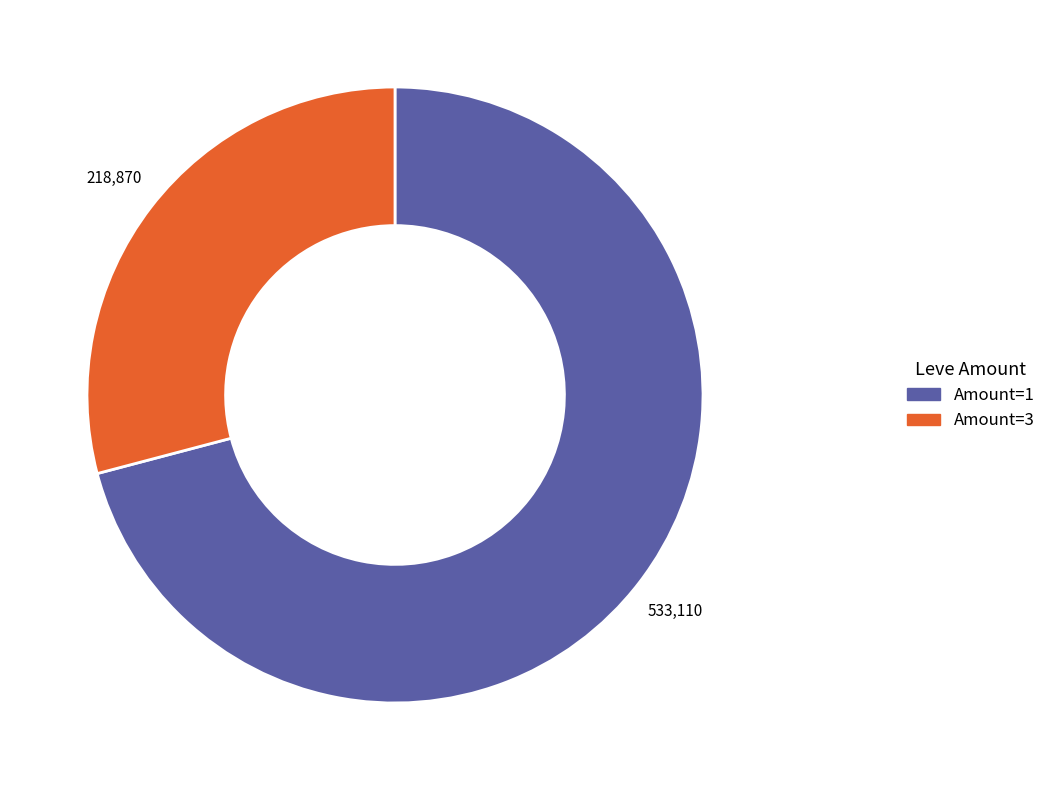

How many segments does this pie chart have?

2